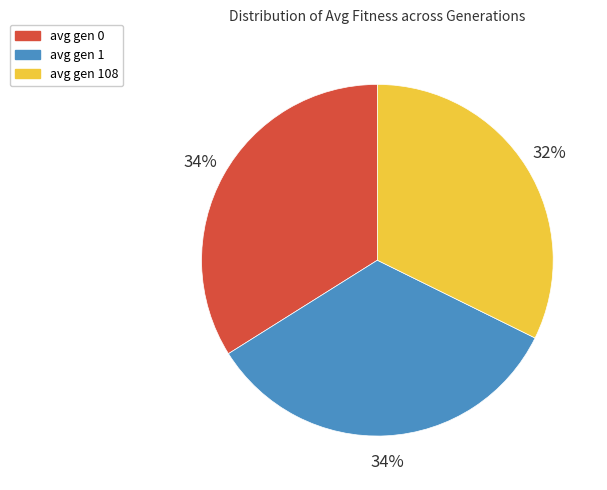

The avg gen 0 slice represents 29% of the pie. True or false?

False